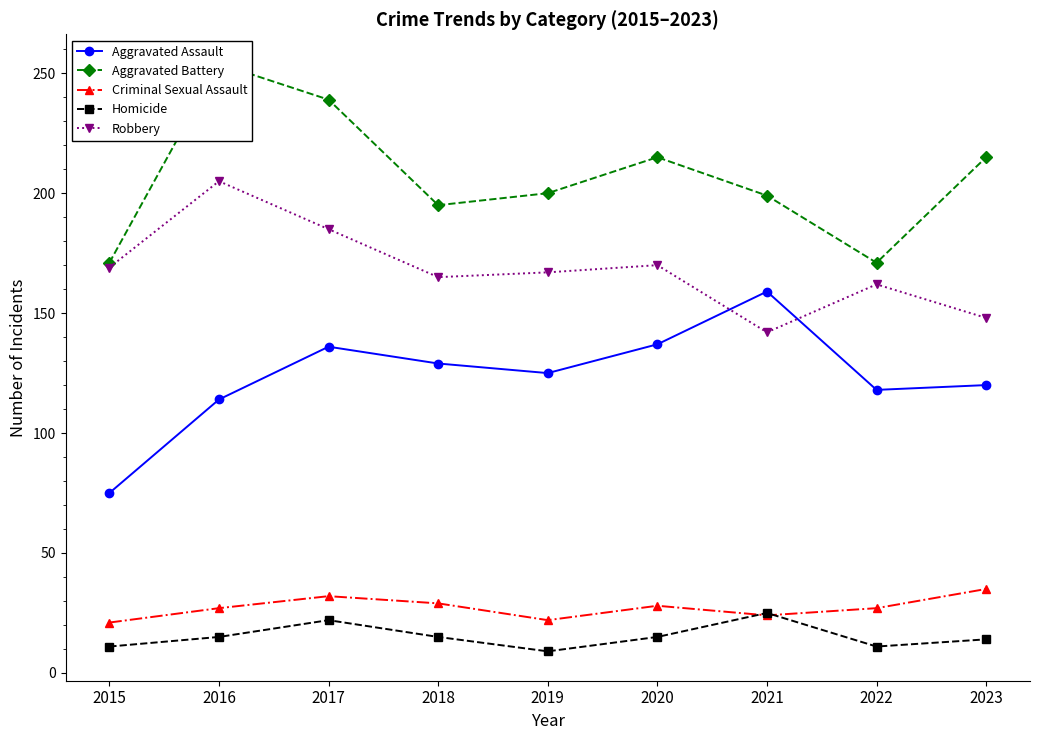

What is the maximum value shown in the chart?

254